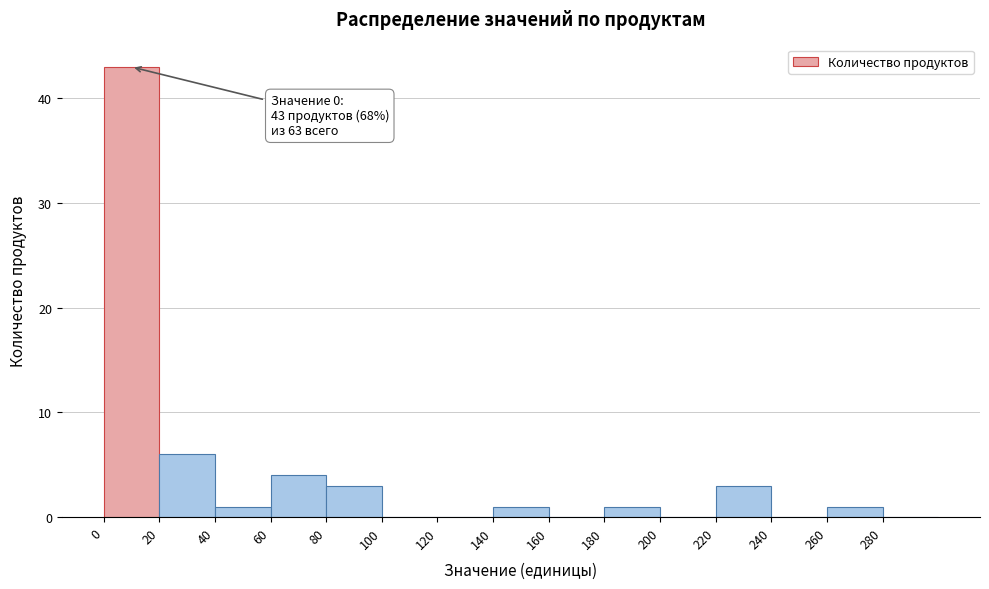

Over which range of the x-axis is the bar tallest?

0 to 20